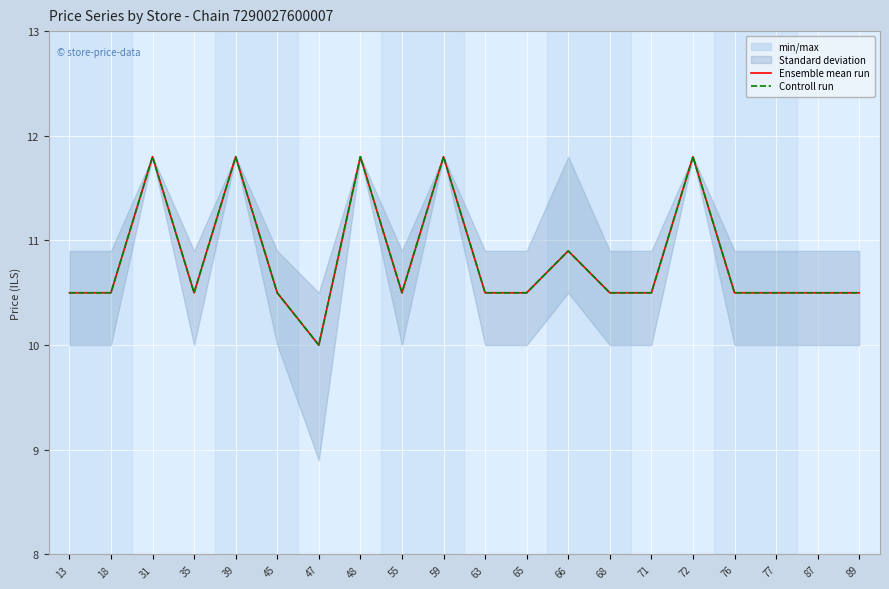

True or false: Ensemble mean run and Controll run intersect in this chart.

False